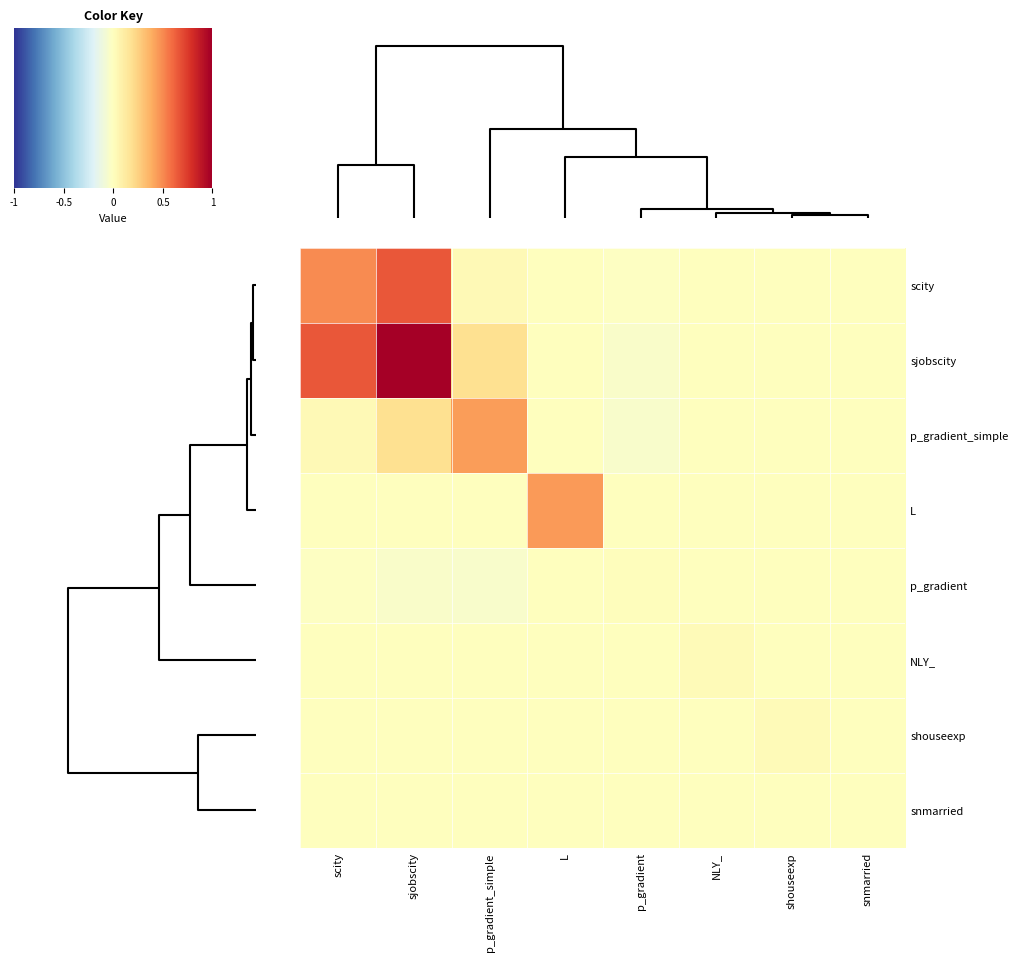

What is the difference between the second highest and second lowest values in the p_gradient_simple series?

7.7